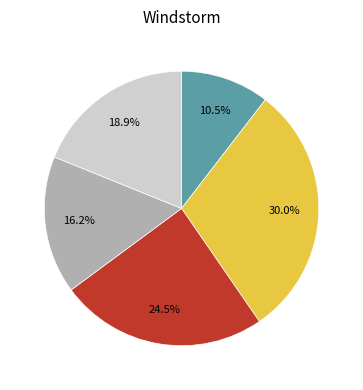

Is there any slice that represents more than half of the pie?

No